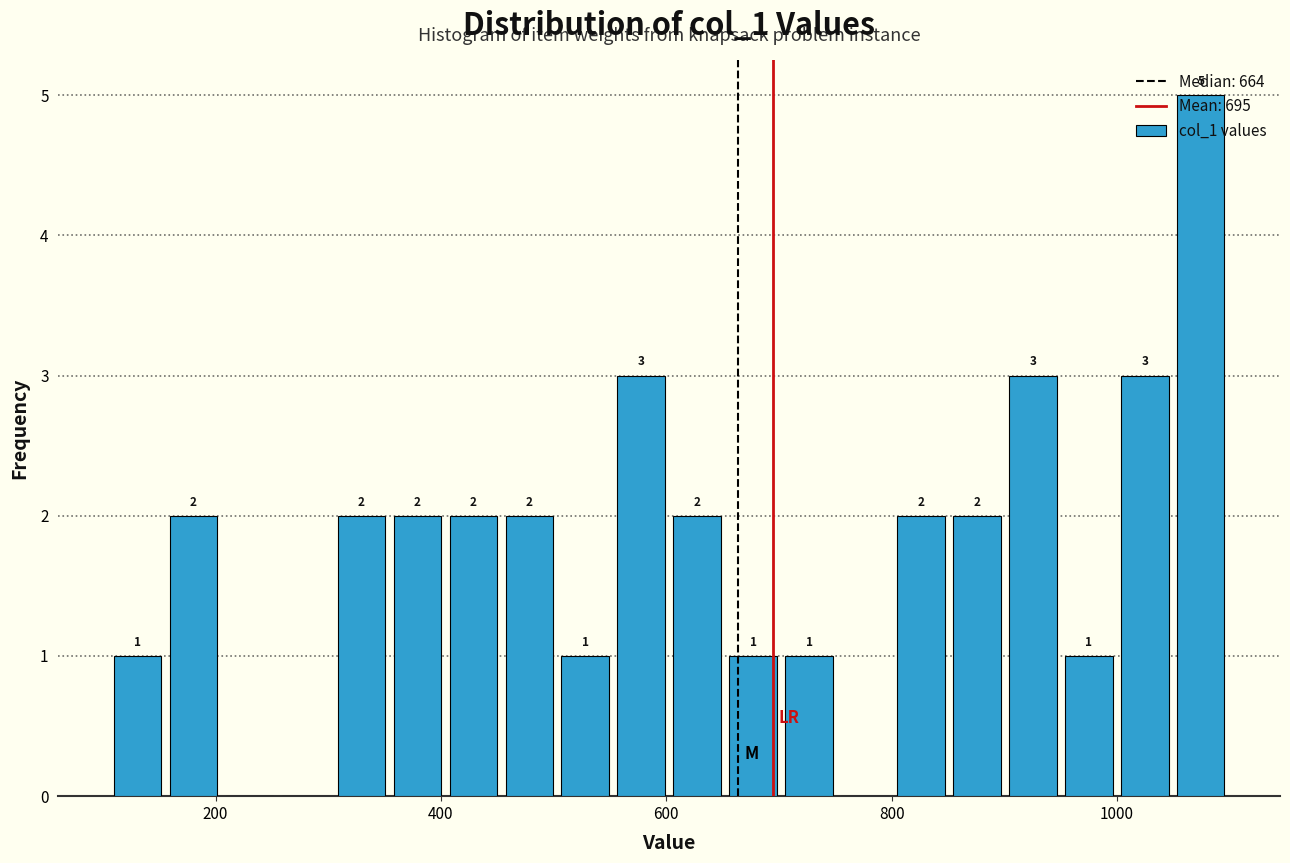

Read against the x-axis, roughly where is the centre of the tallest bar?

1080